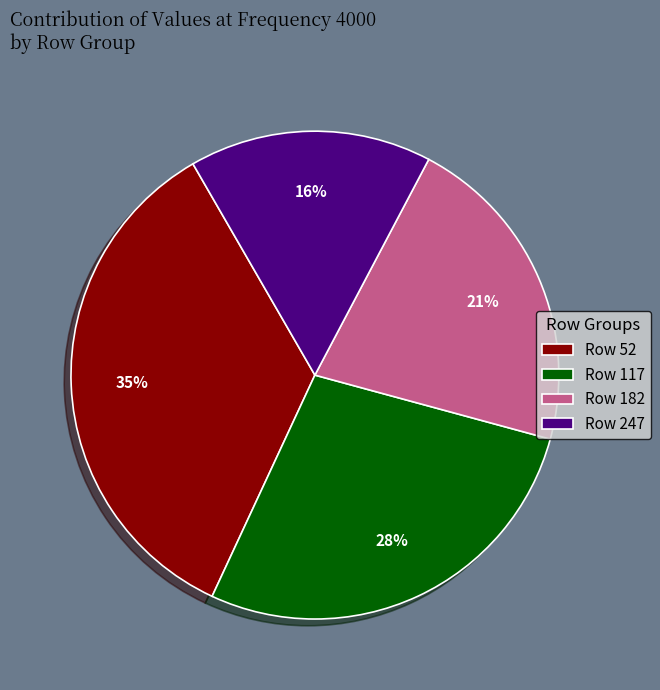

Which category has the smallest portion of the pie?

Row 247